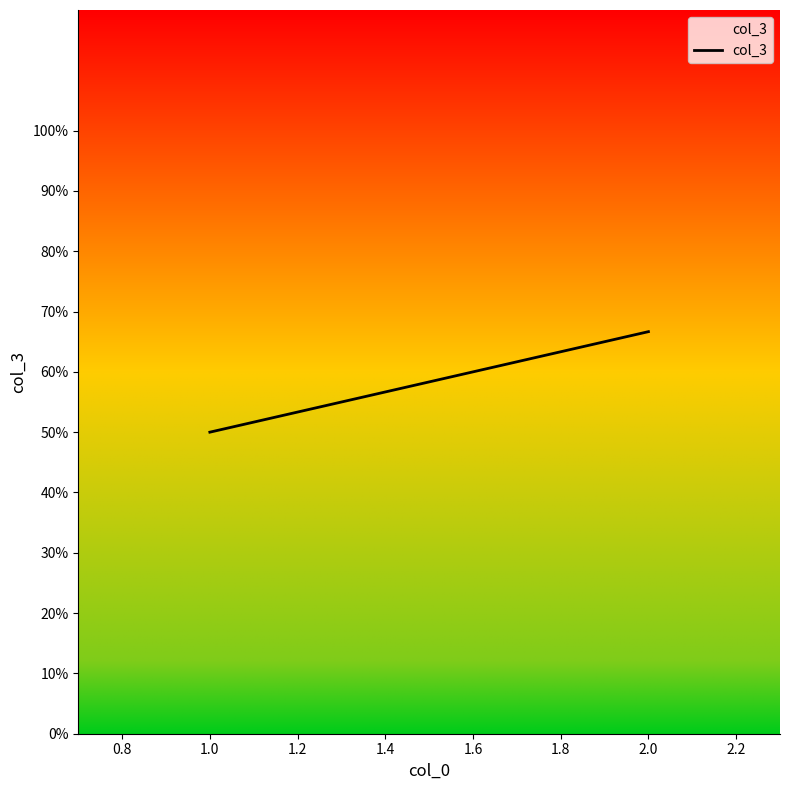

The chart shows a value of 0.2 at 1.0. True or false?

False